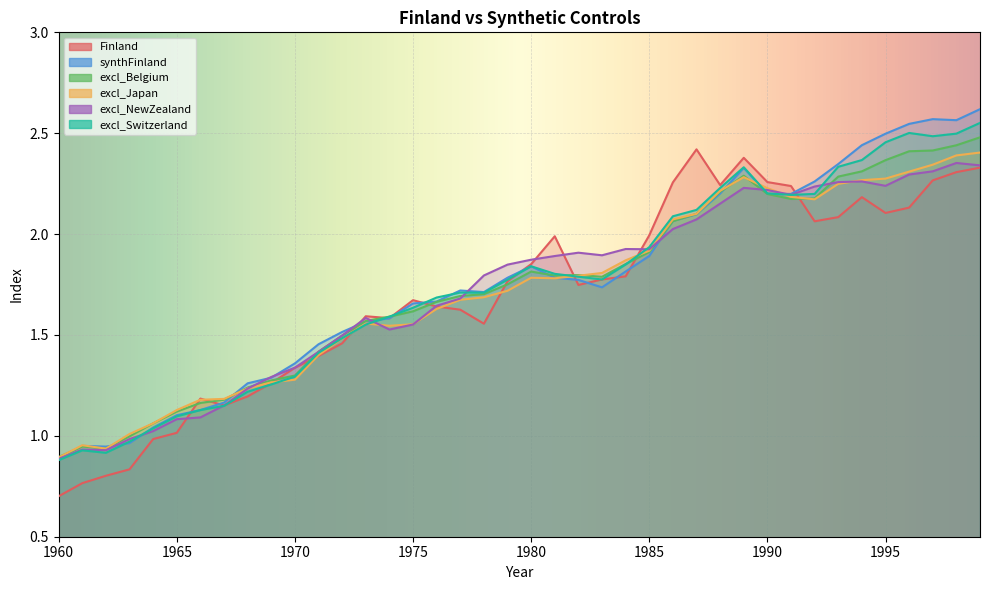

Reading left to right, transcribe all the data shown in this chart.

Finland: 0.7	0.8	0.8	0.8	1.0	1.0	1.2	1.2	1.2	1.3	1.3	1.4	1.5	1.6	1.6	1.7	1.6	1.6	1.6	1.8	1.9	2.0	1.7	1.8	1.8	2.0	2.3	2.4	2.2	2.4	2.3	2.2	2.1	2.1	2.2	2.1	2.1	2.3	2.3	2.3
synthFinland: 0.9	1.0	0.9	1.0	1.0	1.1	1.1	1.2	1.3	1.3	1.4	1.5	1.5	1.6	1.6	1.7	1.7	1.7	1.7	1.8	1.8	1.8	1.8	1.7	1.8	1.9	2.1	2.1	2.2	2.3	2.2	2.2	2.3	2.3	2.4	2.5	2.5	2.6	2.6	2.6
excl_Belgium: 0.9	0.9	0.9	1.0	1.1	1.1	1.2	1.2	1.2	1.3	1.3	1.4	1.5	1.6	1.6	1.6	1.7	1.7	1.7	1.8	1.8	1.8	1.8	1.8	1.9	1.9	2.1	2.1	2.2	2.3	2.2	2.2	2.2	2.3	2.3	2.4	2.4	2.4	2.4	2.5
excl_Japan: 0.9	1.0	0.9	1.0	1.1	1.1	1.2	1.2	1.2	1.3	1.3	1.4	1.5	1.6	1.5	1.6	1.6	1.7	1.7	1.7	1.8	1.8	1.8	1.8	1.9	1.9	2.1	2.1	2.2	2.3	2.2	2.2	2.2	2.2	2.3	2.3	2.3	2.3	2.4	2.4
excl_NewZealand: 0.9	0.9	0.9	1.0	1.0	1.1	1.1	1.2	1.2	1.3	1.3	1.4	1.5	1.6	1.5	1.6	1.6	1.7	1.8	1.8	1.9	1.9	1.9	1.9	1.9	1.9	2.0	2.1	2.2	2.2	2.2	2.2	2.2	2.3	2.3	2.2	2.3	2.3	2.4	2.3
excl_Switzerland: 0.9	0.9	0.9	1.0	1.0	1.1	1.1	1.1	1.2	1.3	1.3	1.4	1.5	1.6	1.6	1.6	1.7	1.7	1.7	1.8	1.8	1.8	1.8	1.8	1.8	1.9	2.1	2.1	2.2	2.3	2.2	2.2	2.2	2.3	2.4	2.5	2.5	2.5	2.5	2.6